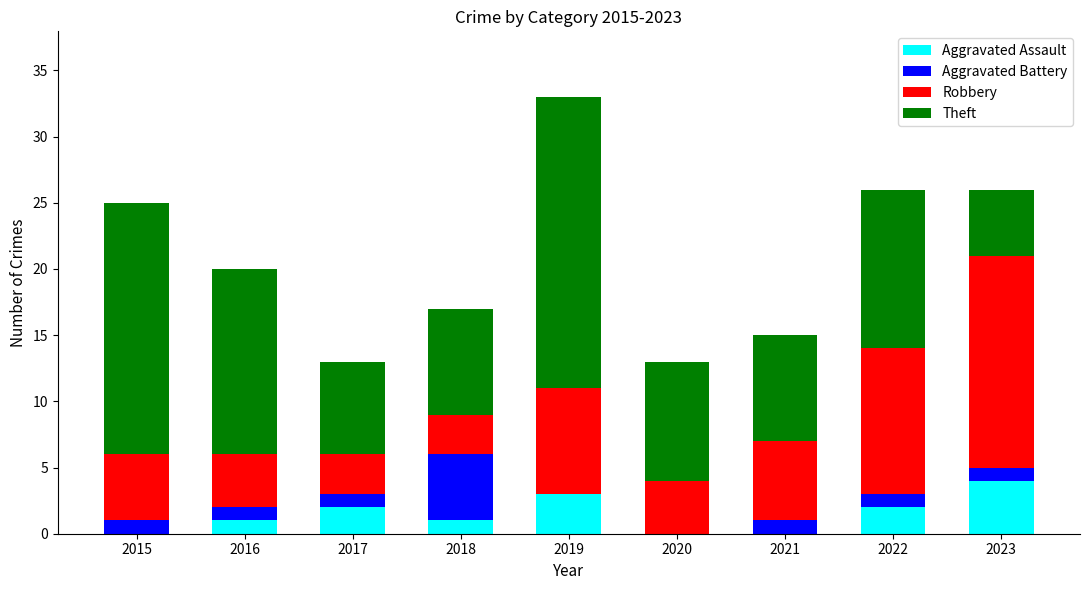

Does the chart contain stacked bars?

Yes